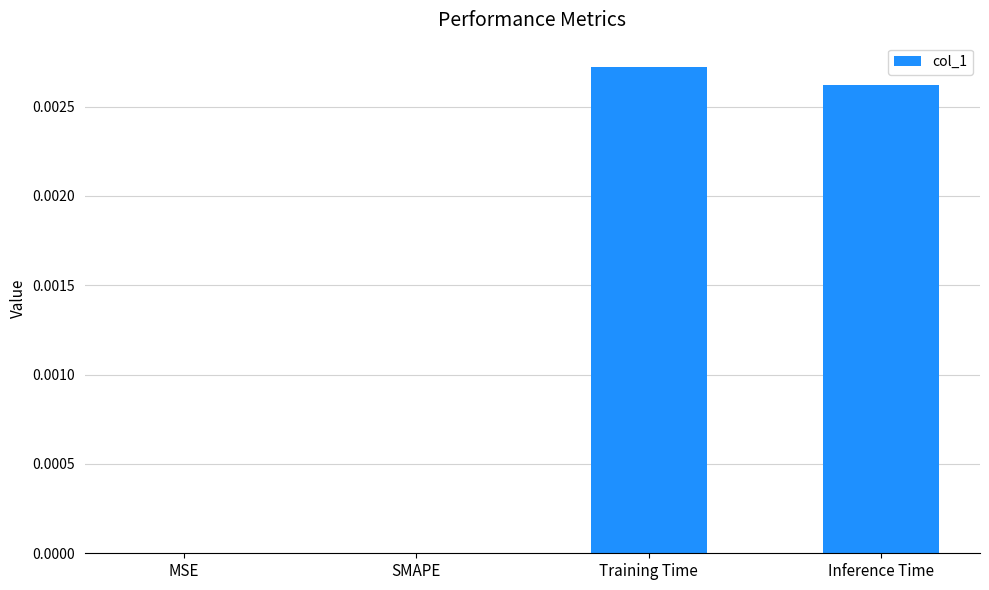

The chart shows a value of 0.0 at Training Time. True or false?

True